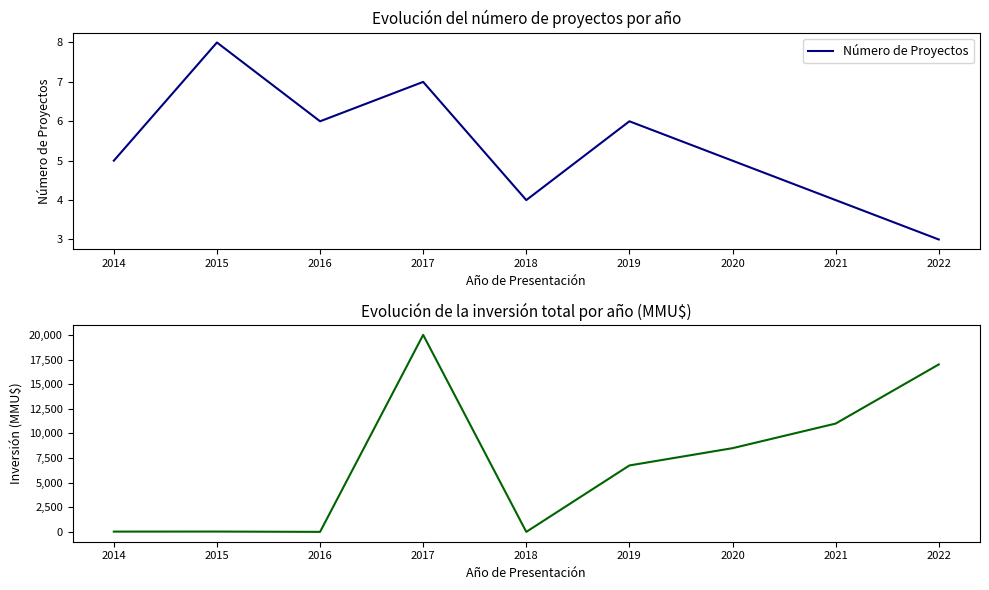

True or false: Número de Proyectos and Inversión Total (MMU$) intersect in this chart.

False